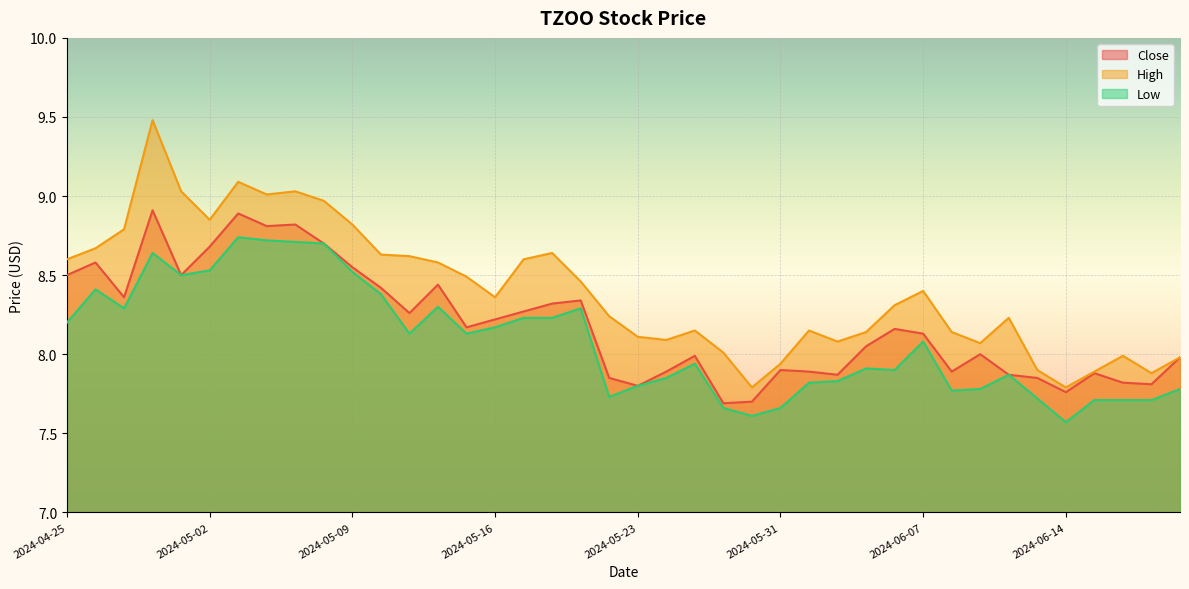

What is the smallest value displayed?

7.6